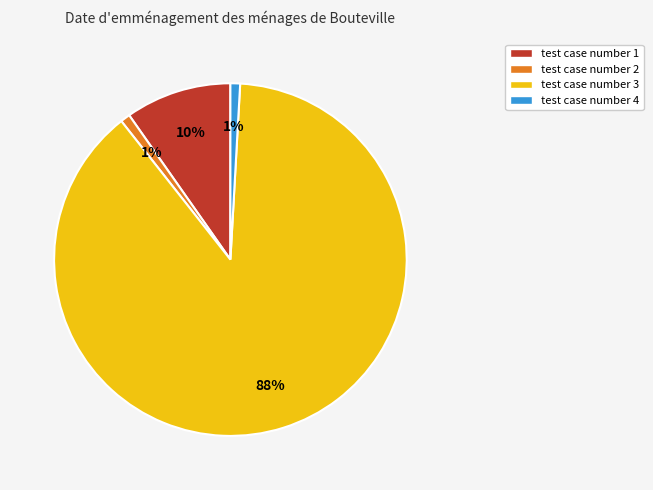

Which has a higher value, test case number 3 or test case number 4?

test case number 3